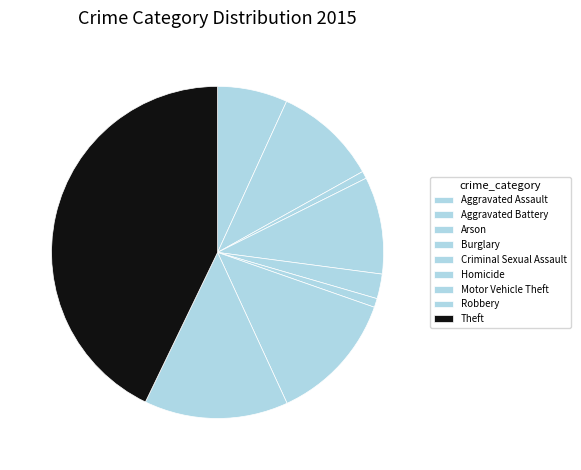

To the nearest percent, what is the difference between the Aggravated Assault and Theft slice percentages?

36%